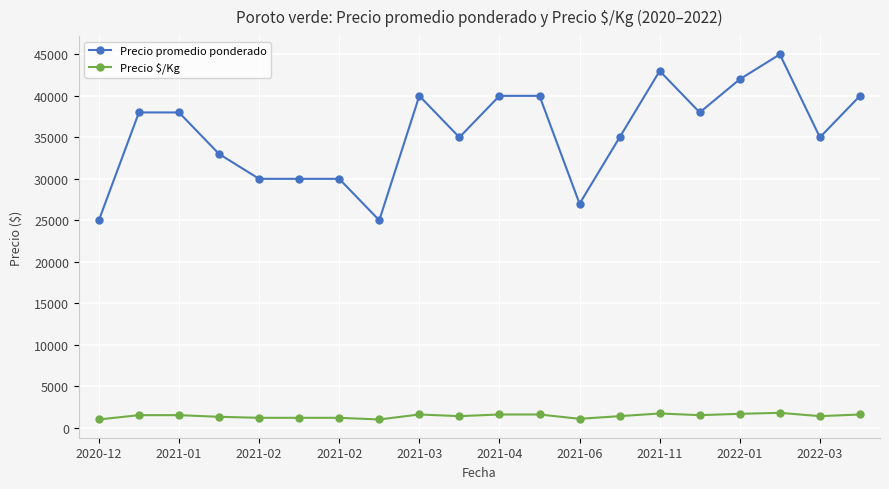

What are all the series names shown in the legend?

Precio promedio ponderado, Precio $/Kg